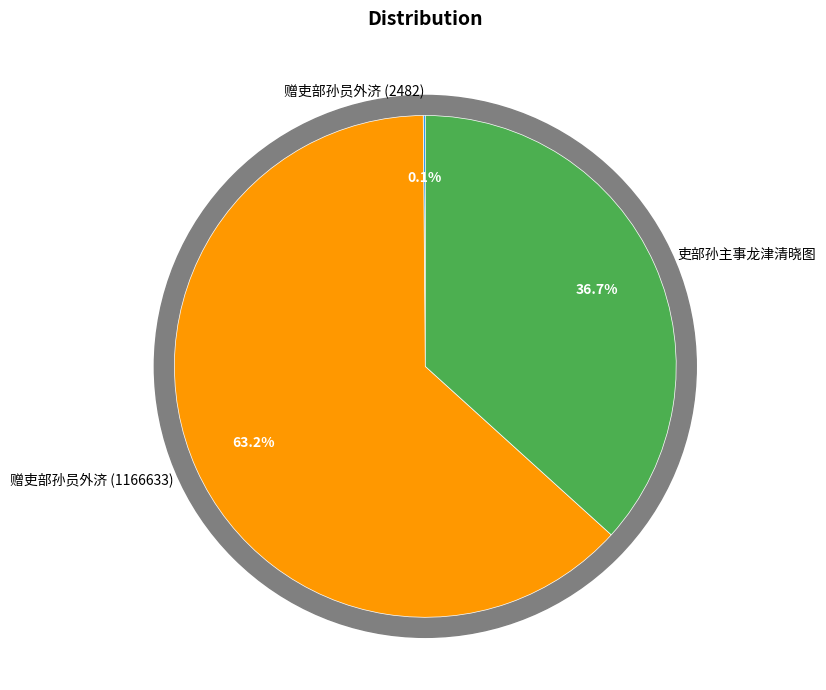

Which slice is the largest?

赠吏部孙员外济 (1166633)